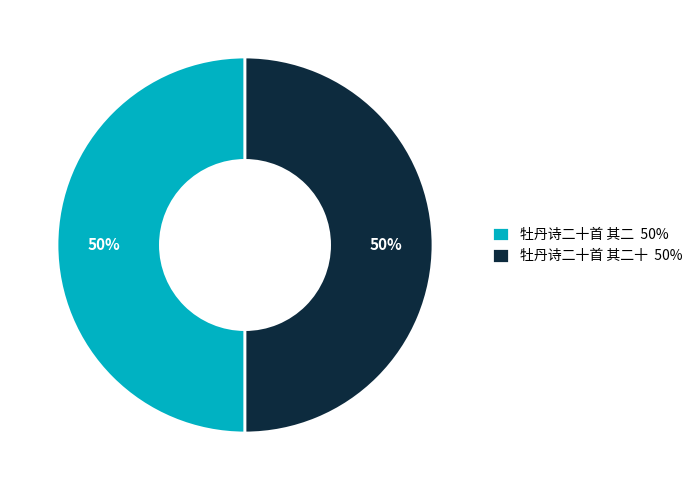

What is the ratio of the value at 牡丹诗二十首 其二 50% to the value at 牡丹诗二十首 其二十 50%?

1.0